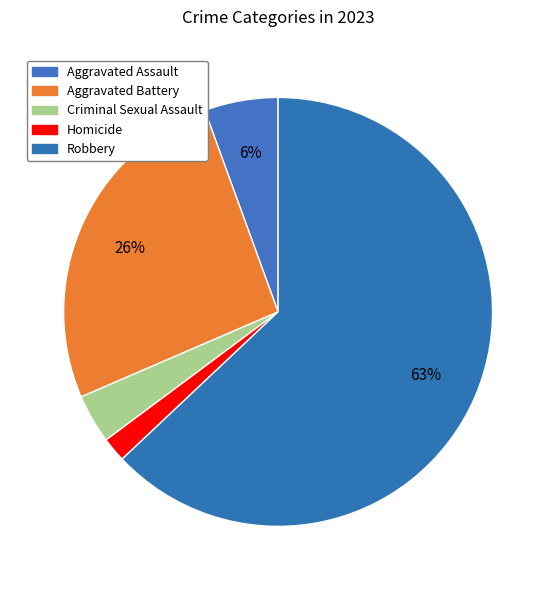

Count the number of slices in the pie.

5